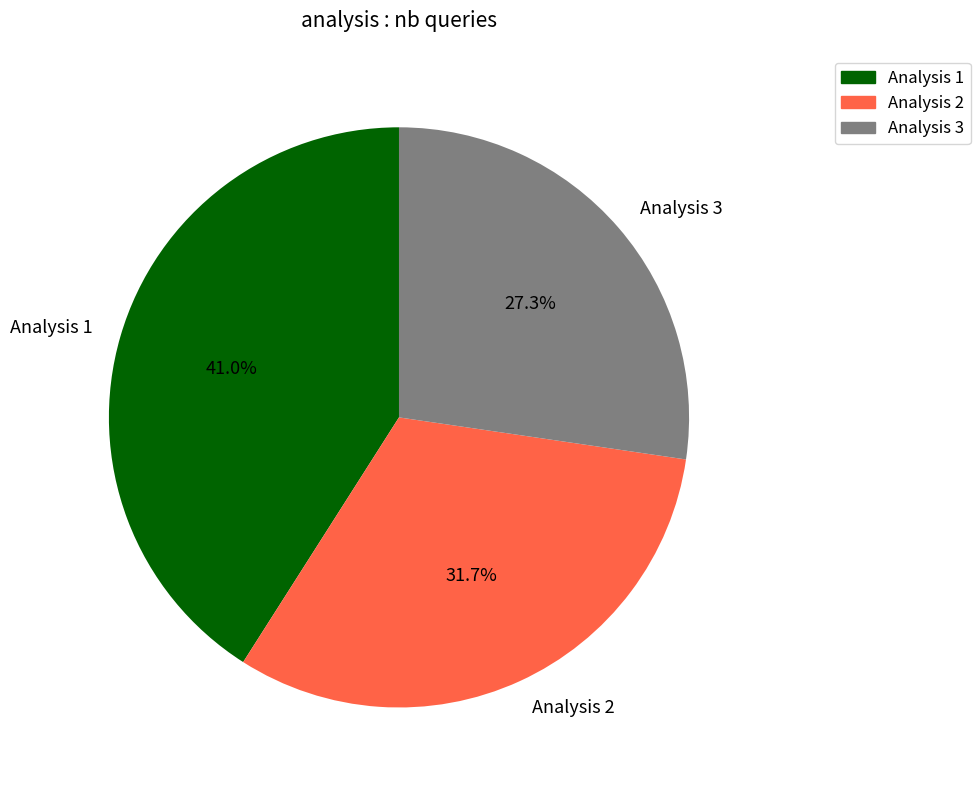

Combined, do Analysis 2 and Analysis 1 account for over 50%?

Yes